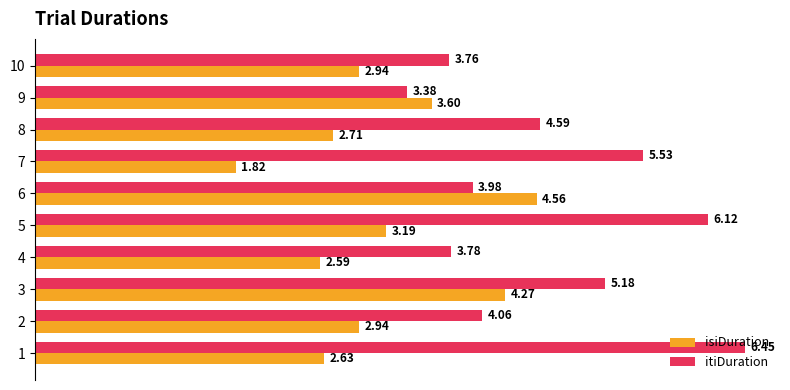

Rank the series by their maximum value, from lowest to highest.

isiDuration, itiDuration